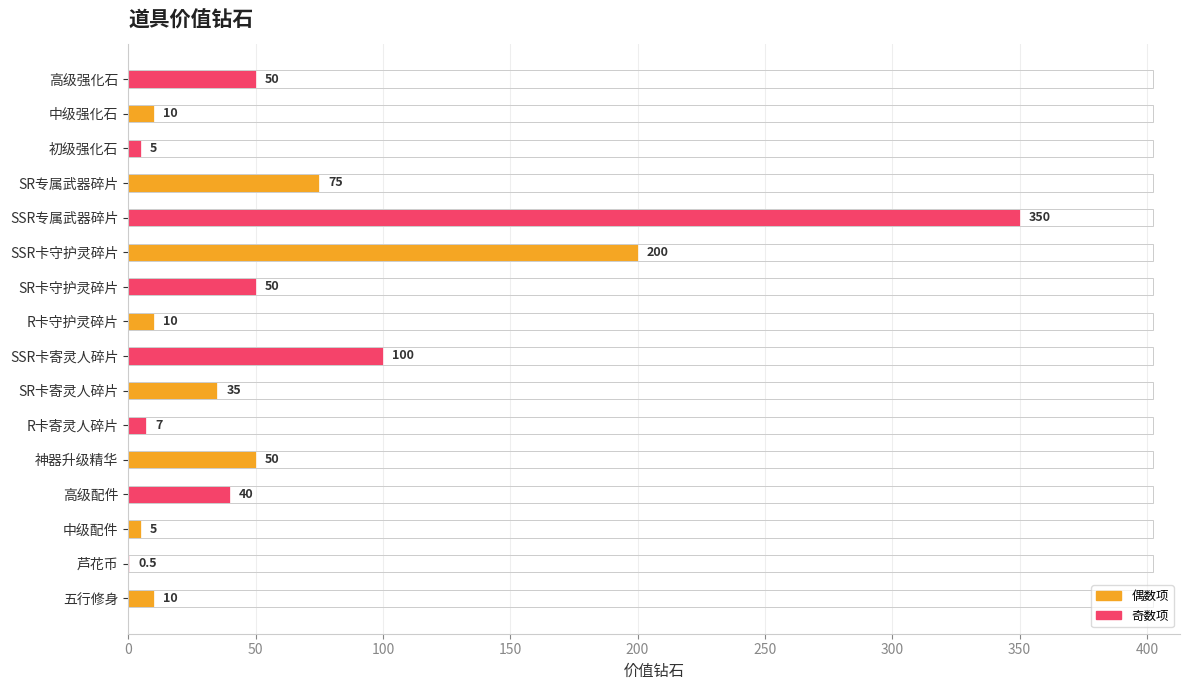

What is the approximate value at SR卡寄灵人碎片?

35.0